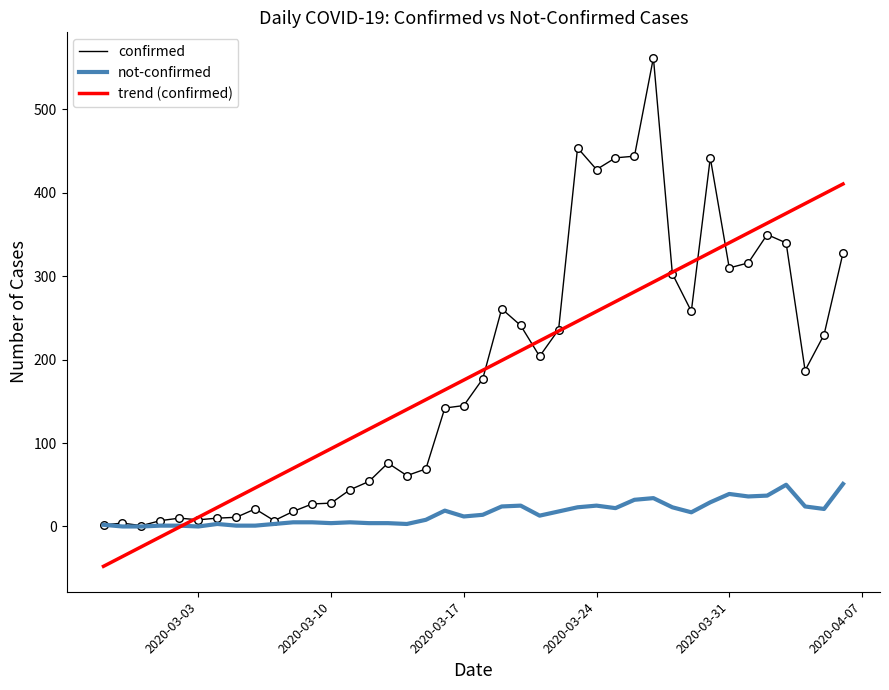

Which series has the largest range (max minus min)?

confirmed